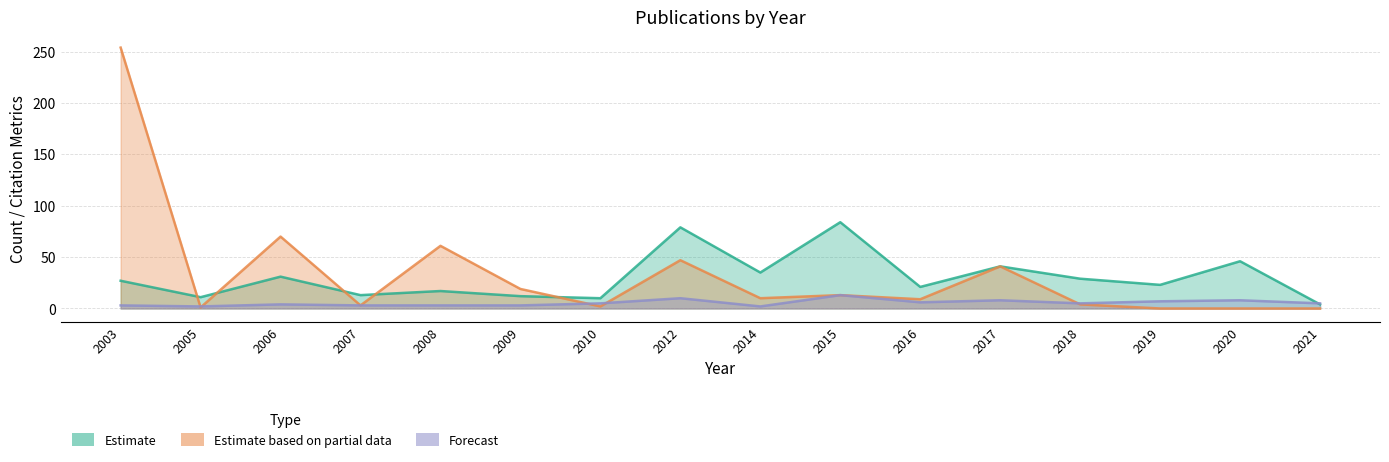

What is the total value across all series at 2008?

81